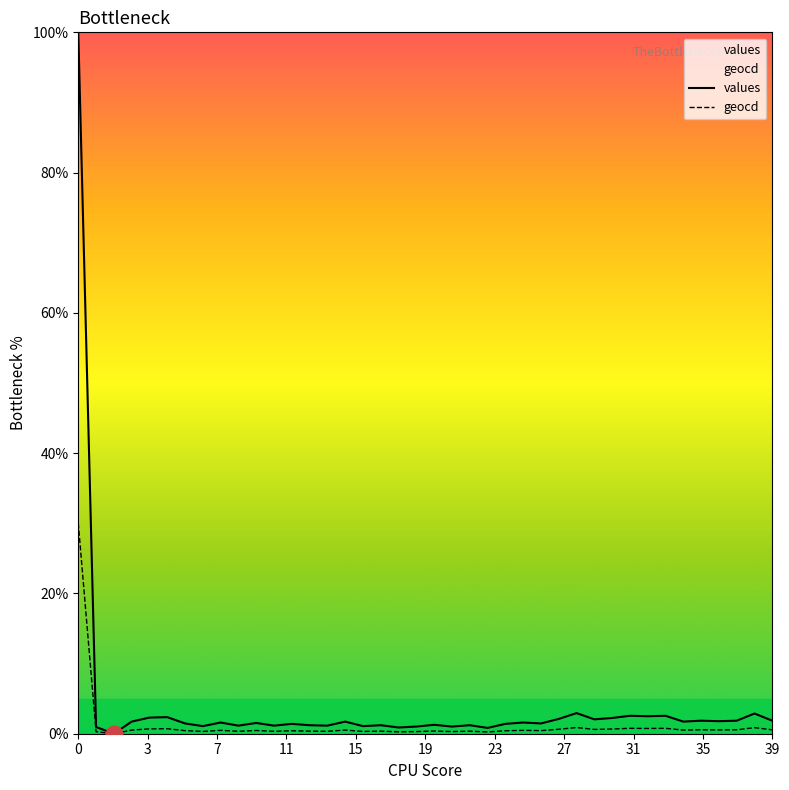

True or false: geocd has more than 2 interior local peaks.

True